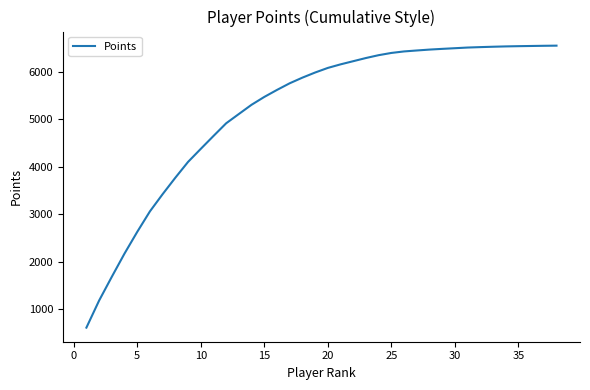

Does the chart have visible grid lines?

No